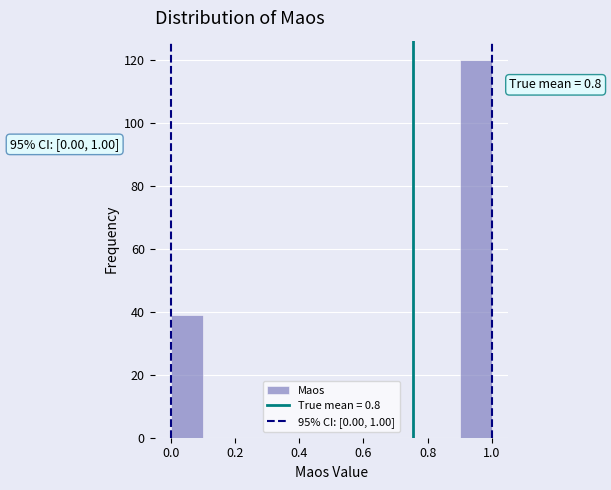

Which range on the x-axis has the tallest bar?

0.9 to 1.0